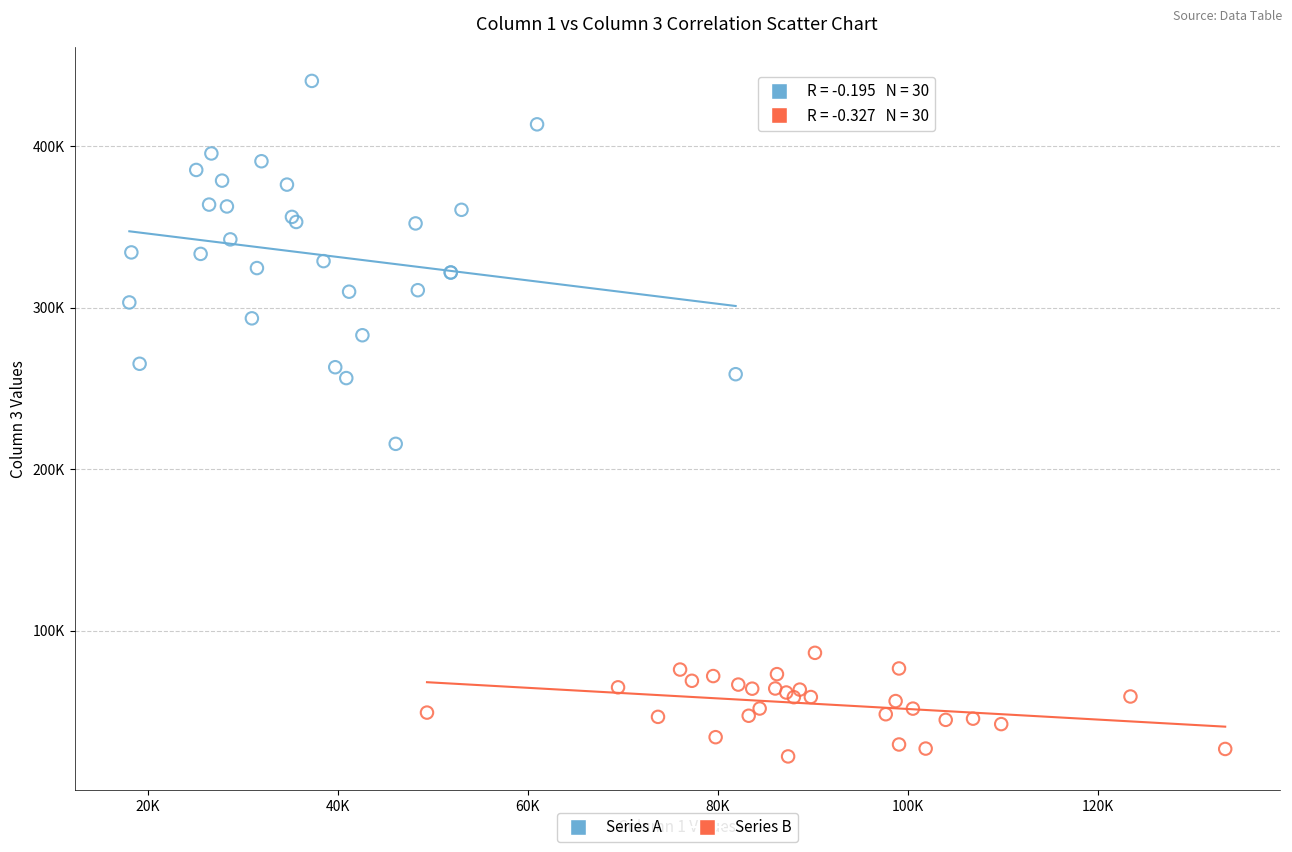

What are all the series names shown in the legend?

Series A, Series B